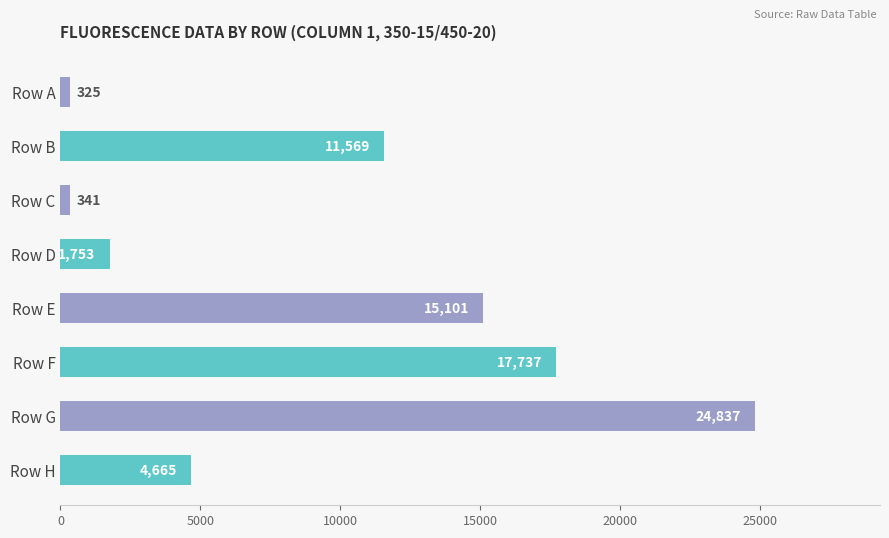

How many series are shown in this chart?

1